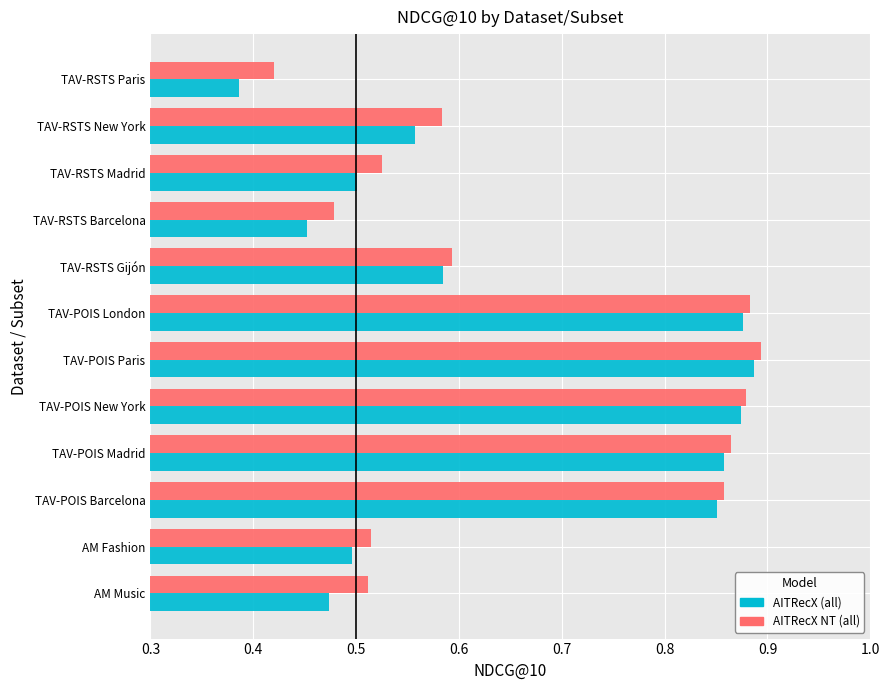

What is the sum of the AITRecX NT (all) values at TAV-POIS Paris and TAV-RSTS Gijón?

1.5